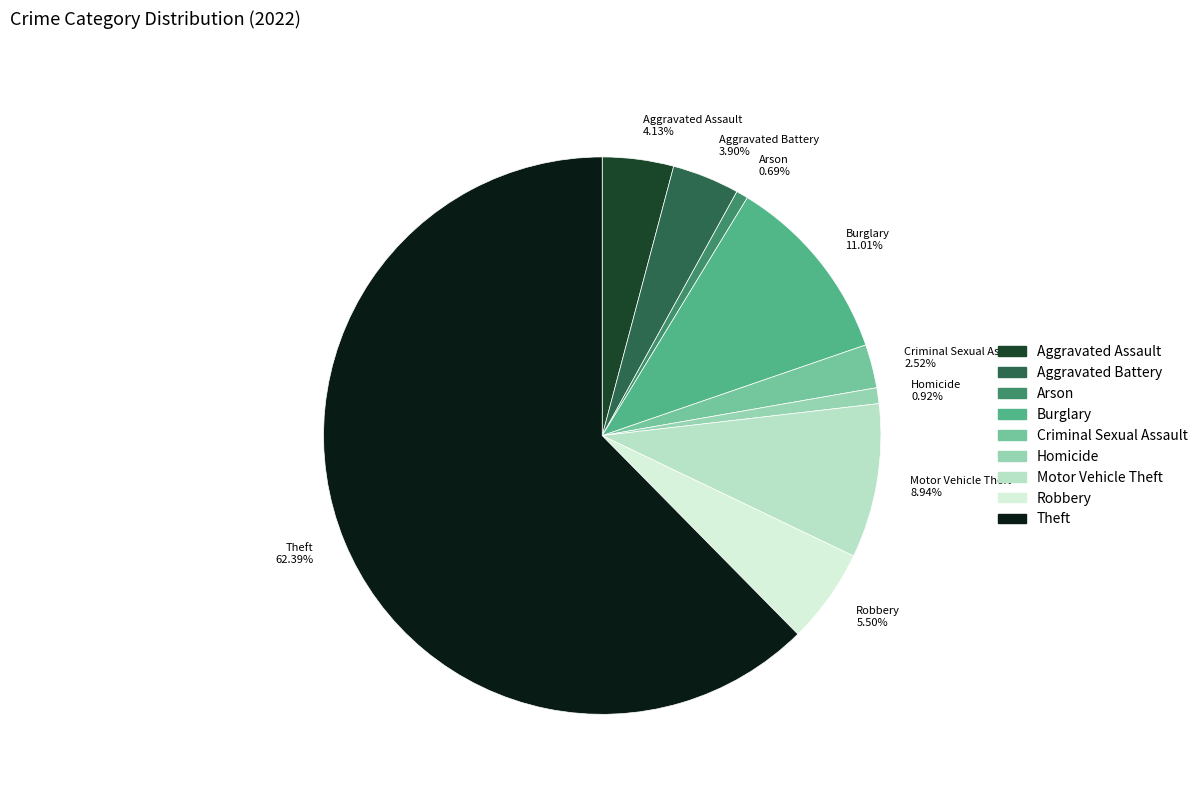

Does Theft 62.39% represent more than half of the total?

Yes